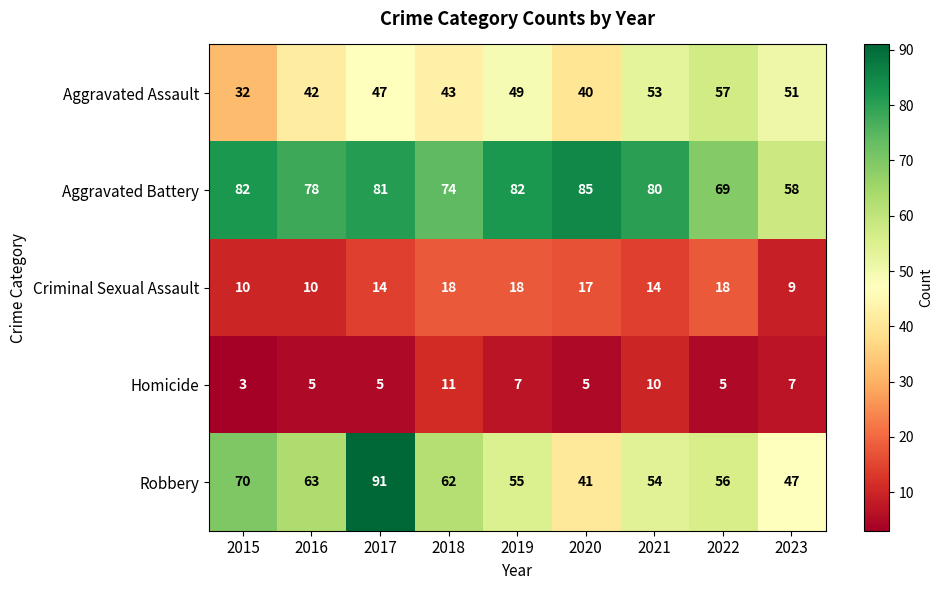

Which category has the lowest value across all series?

2015